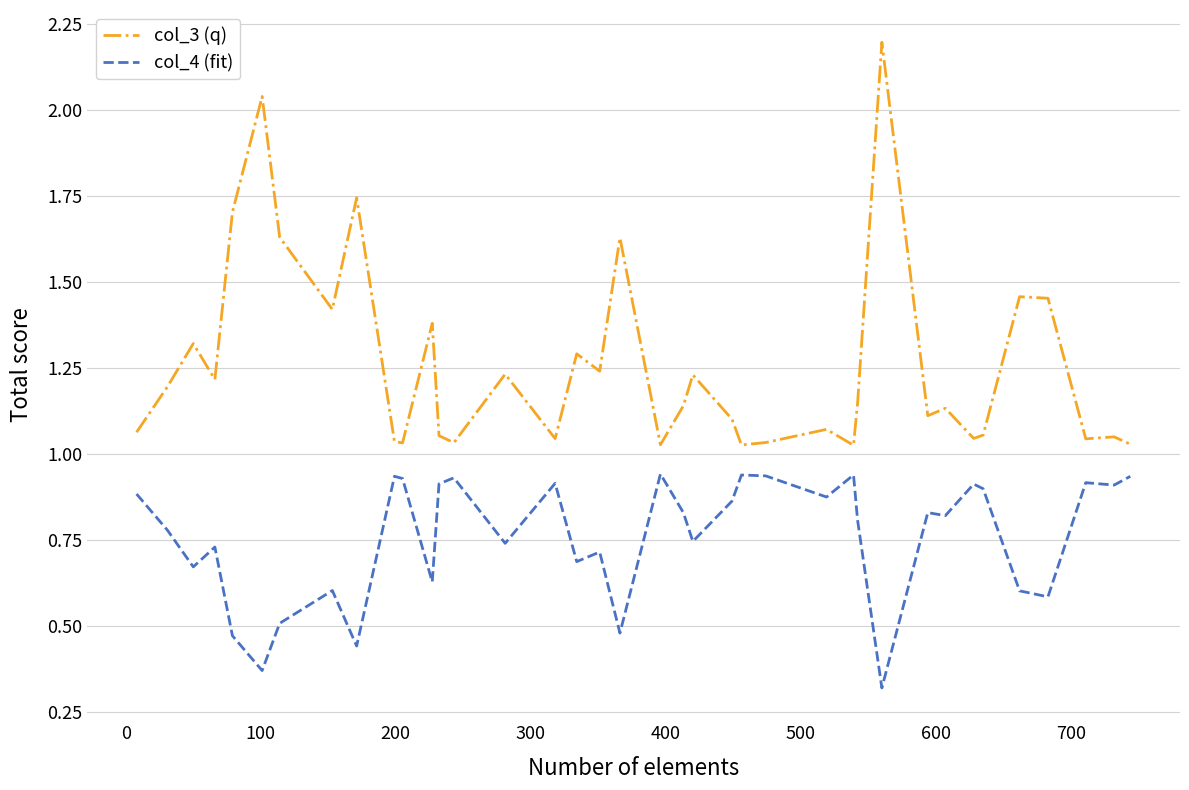

True or false: col_3 (q) and col_4 (fit) intersect in this chart.

False